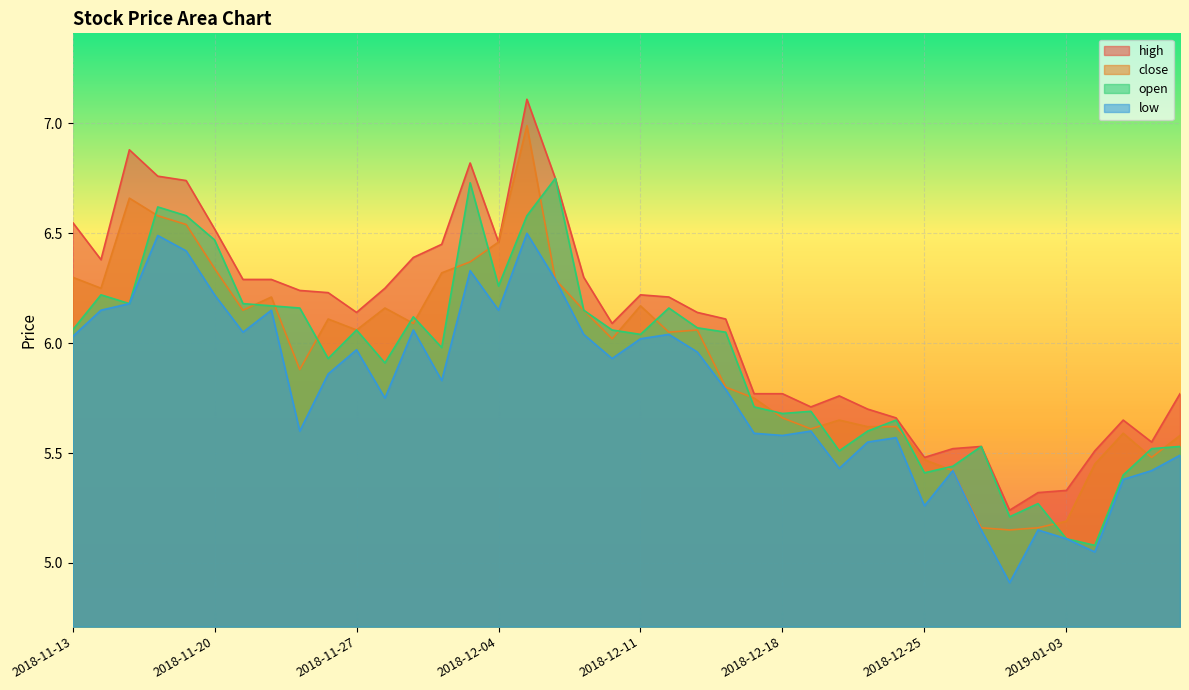

At which category is the sum across all series the highest?

2018-12-05